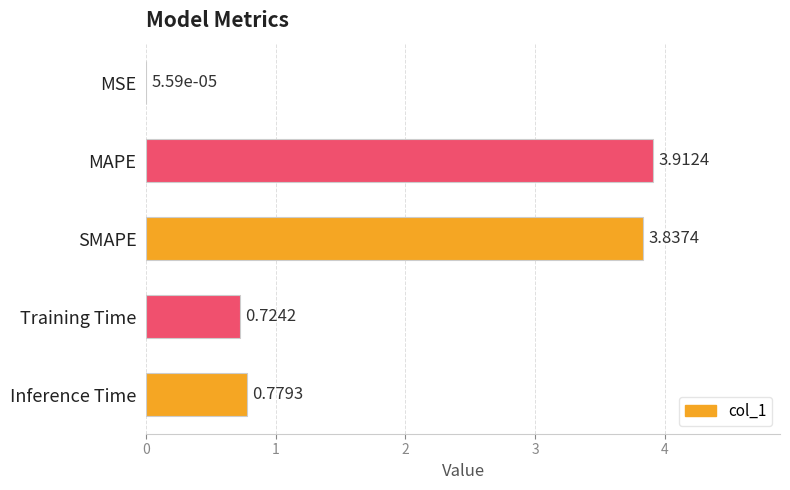

What is the average value?

1.9